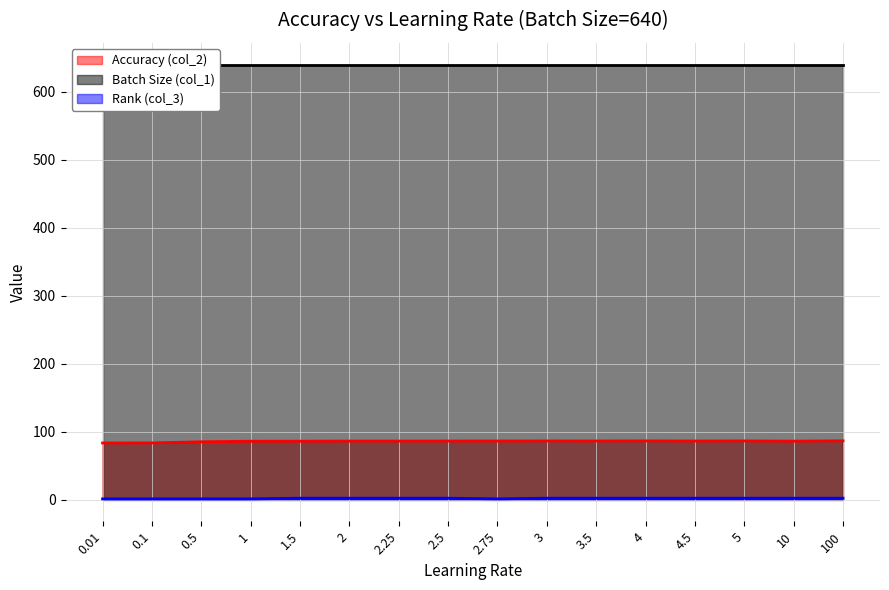

At which label is Rank (col_3) closest to 1?

0.01